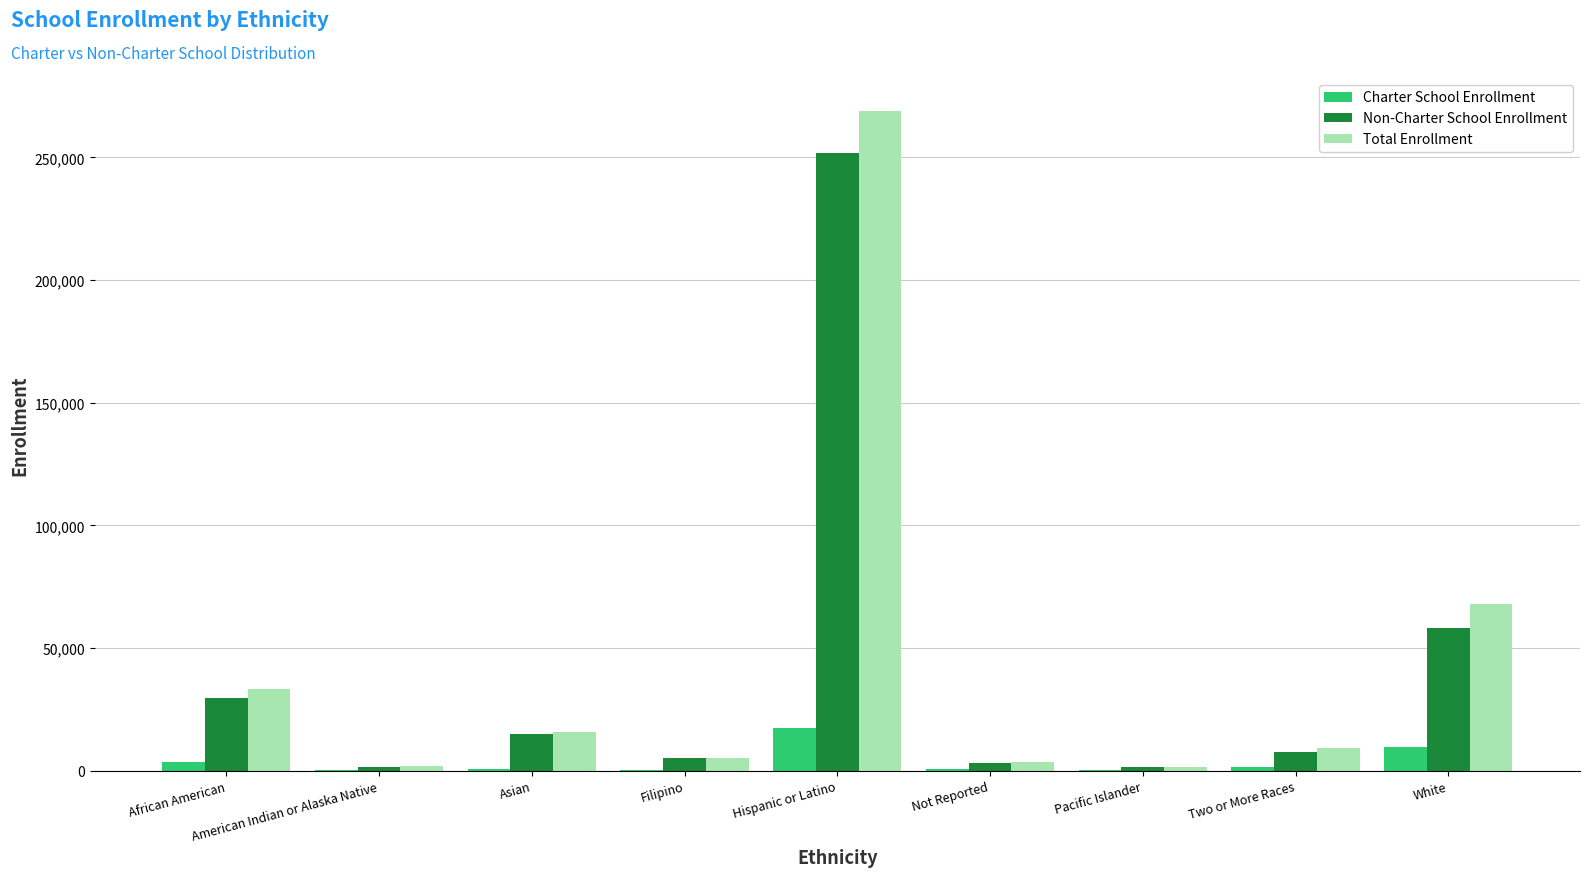

How many groups of bars are there?

9